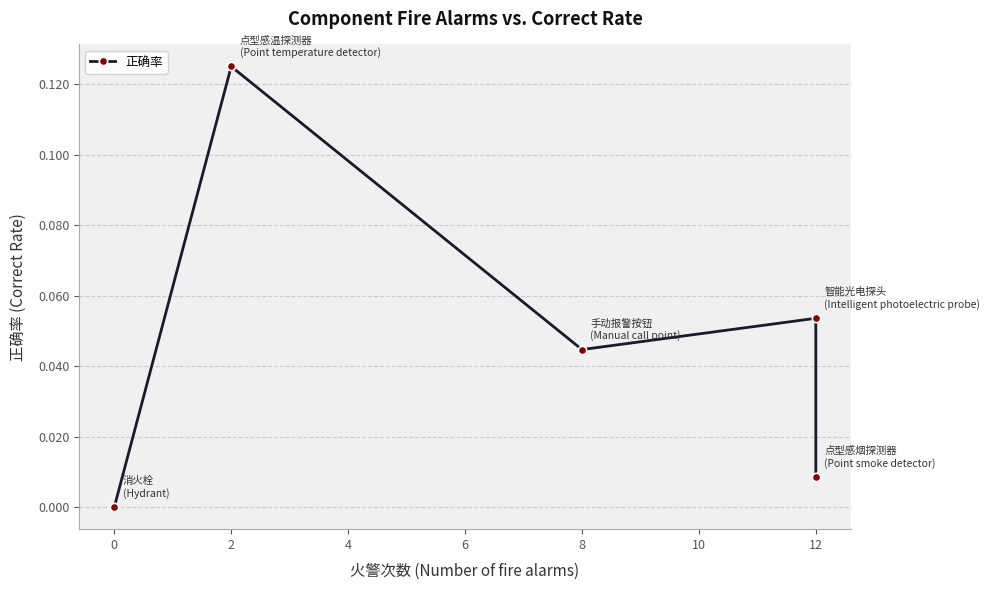

The value at 12 is 0.0. True or false?

False